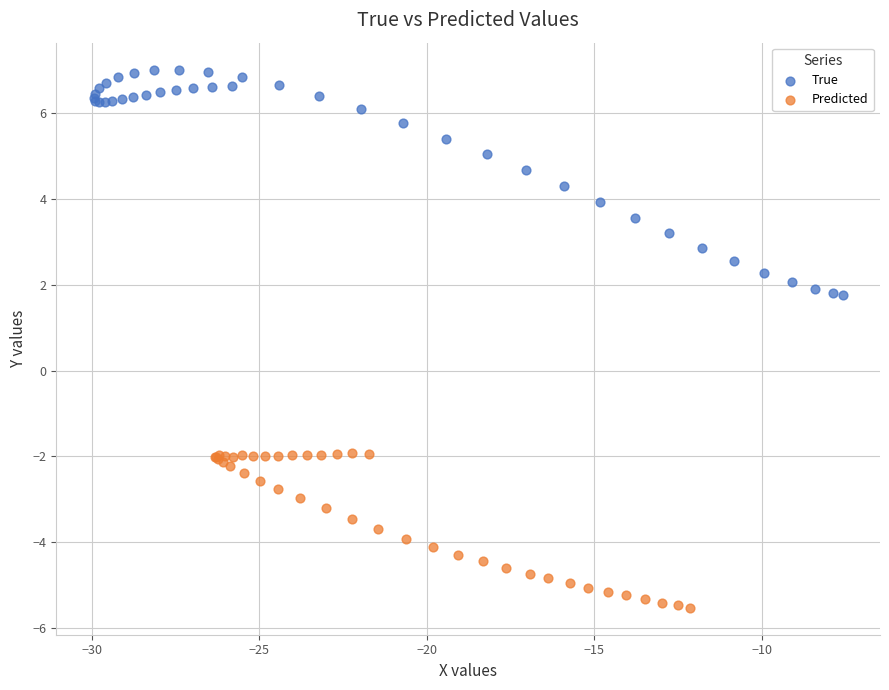

Which series reaches the maximum Y coordinate?

True